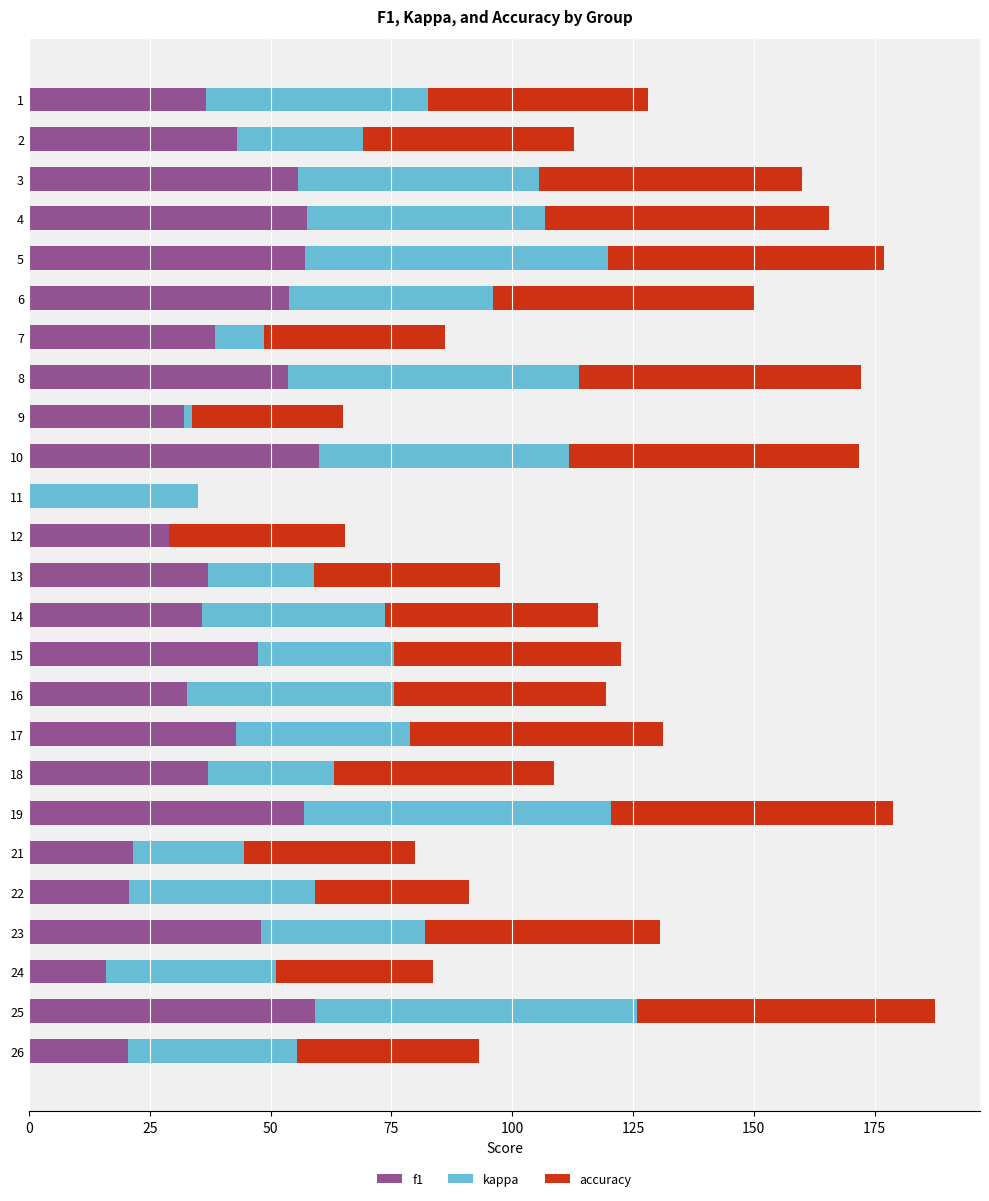

What is the maximum value for f1?

60.0